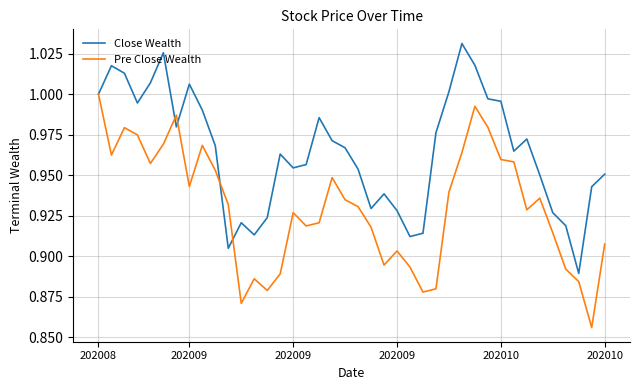

Which series has the largest total across all categories?

Close Wealth